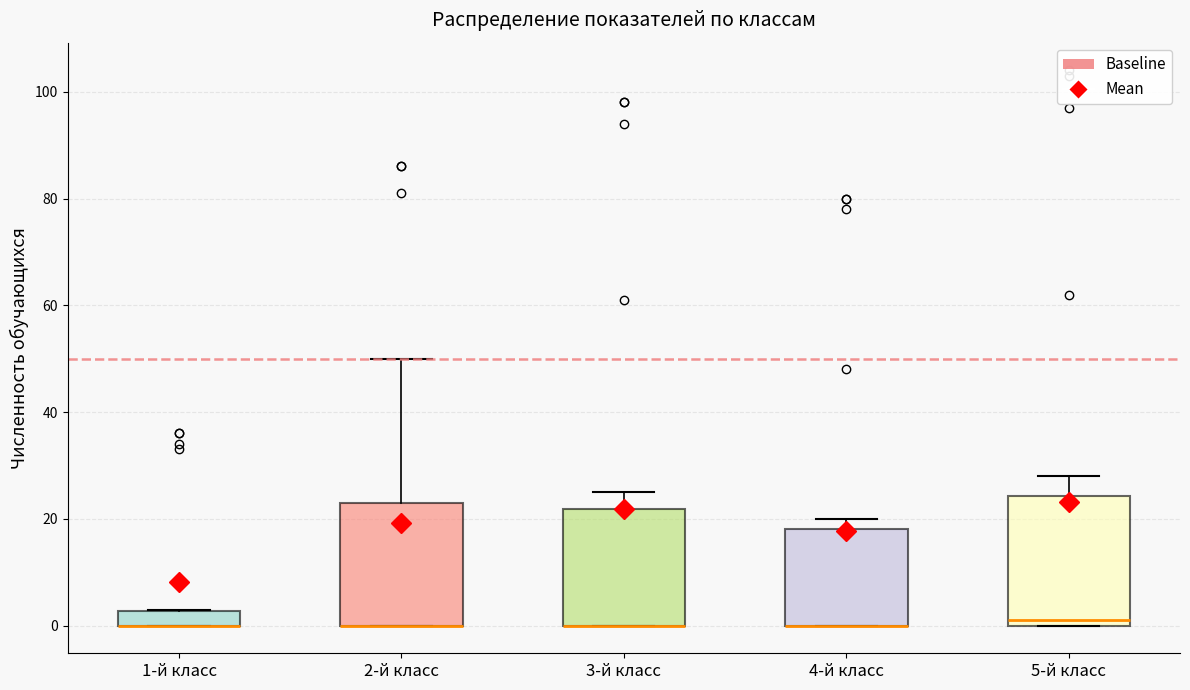

Where is the upper edge of the box for 4-й класс on the y-axis? The values are not printed on the chart, so give them approximately, as read against the axis.

18